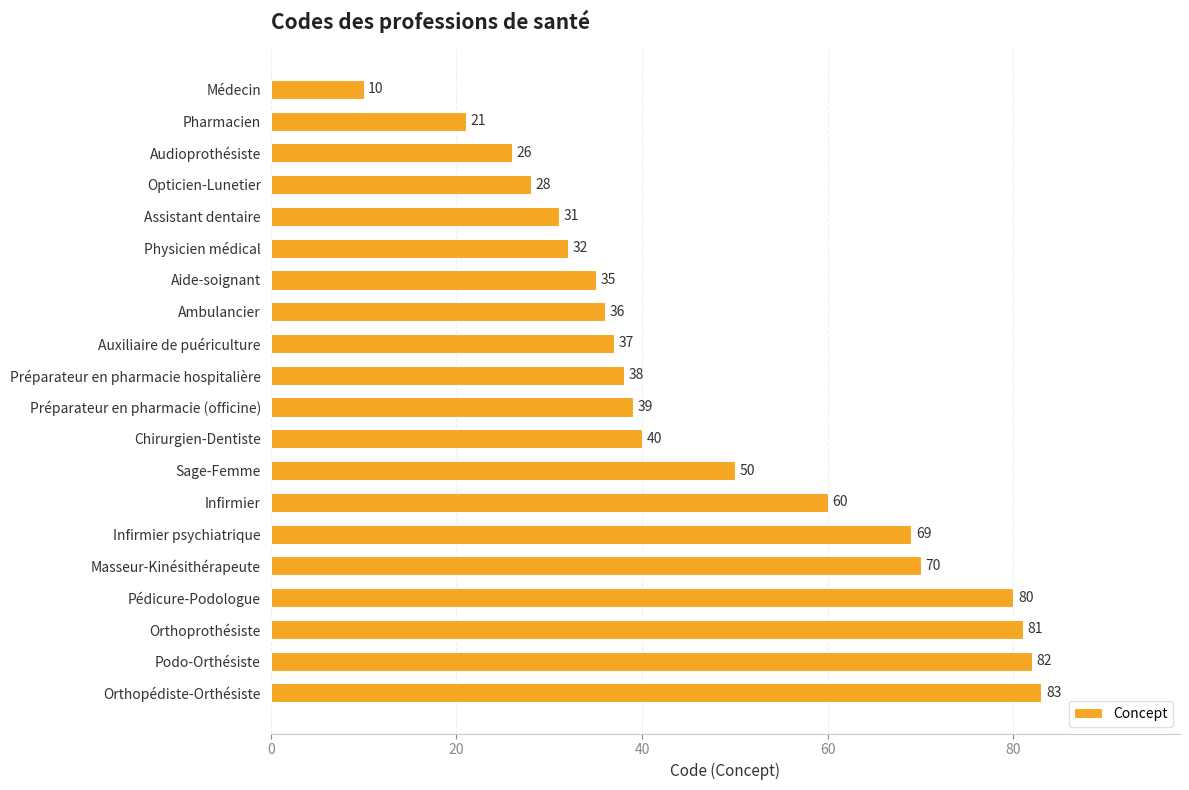

What is the label of the 12th bar from the bottom?

Auxiliaire de puériculture